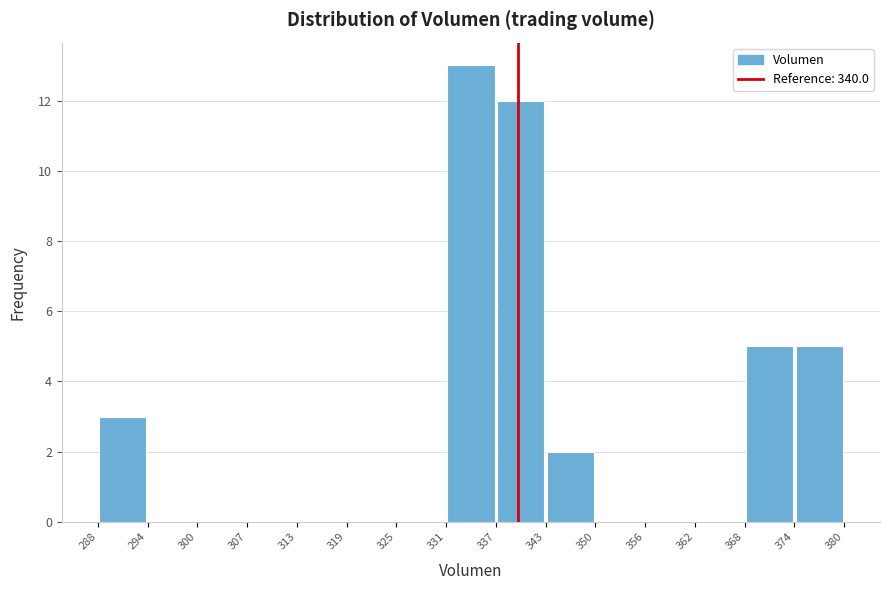

Which range on the x-axis has the tallest bar?

331 to 337